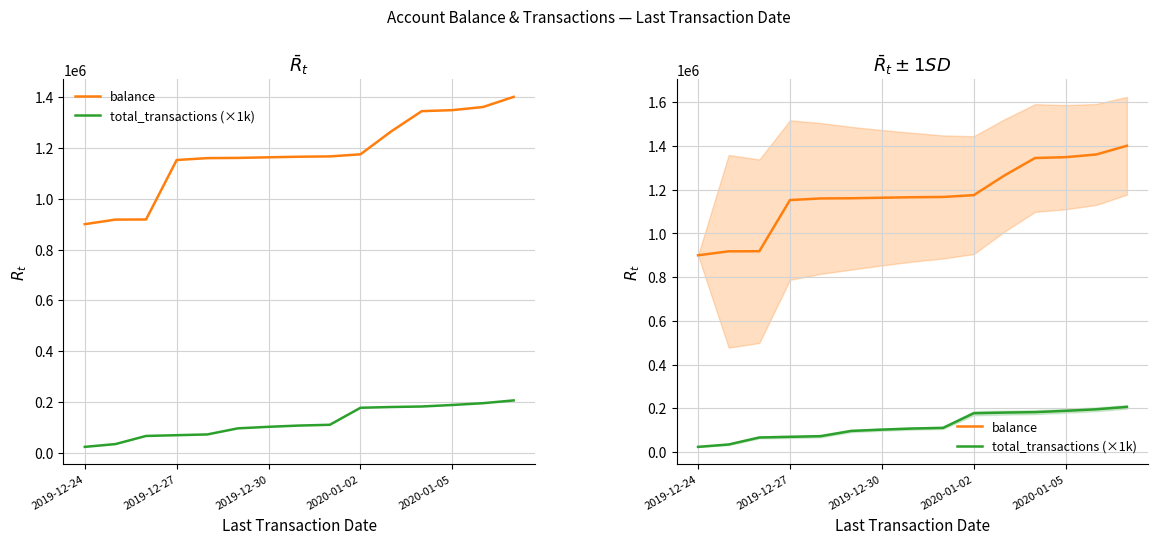

List the series in order of their peak value, lowest first.

total_transactions (×1k), balance